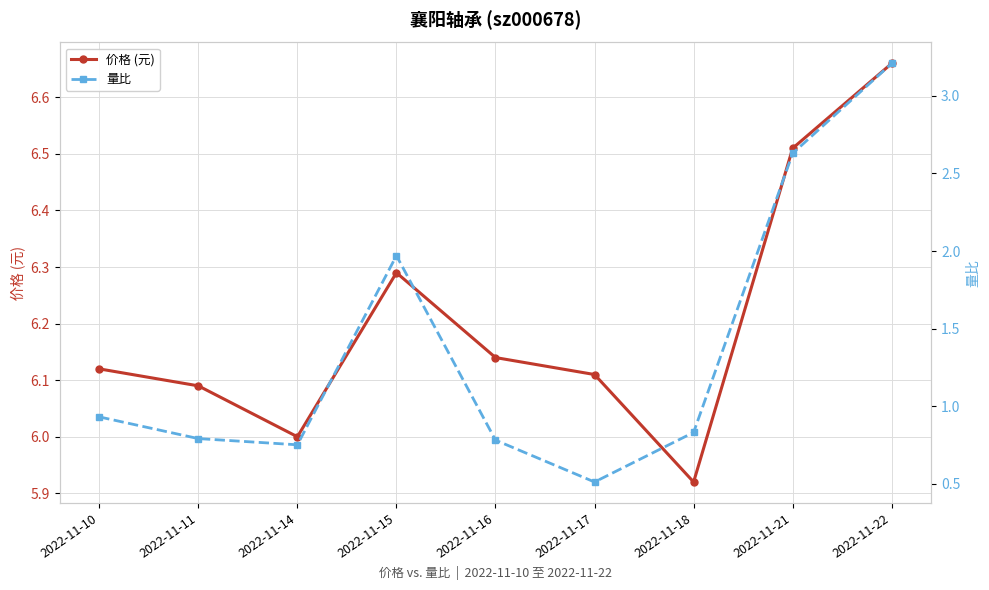

What is the difference between the maximum and minimum values in the 量比 series?

2.7